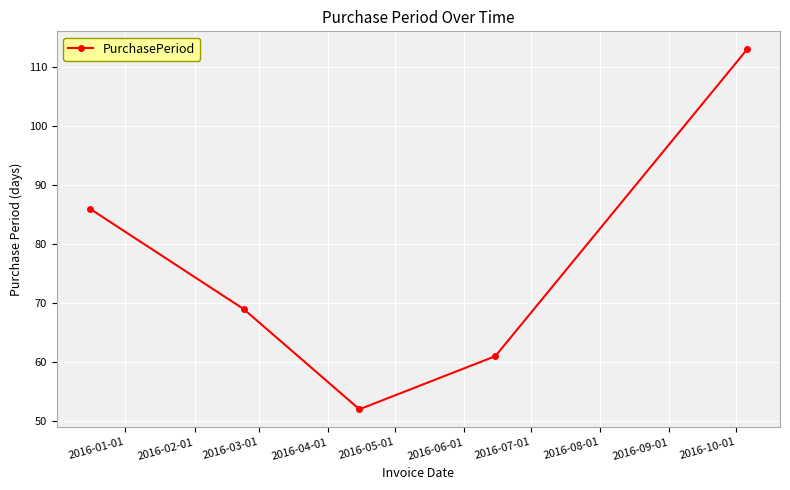

What is the maximum value shown in the chart?

113